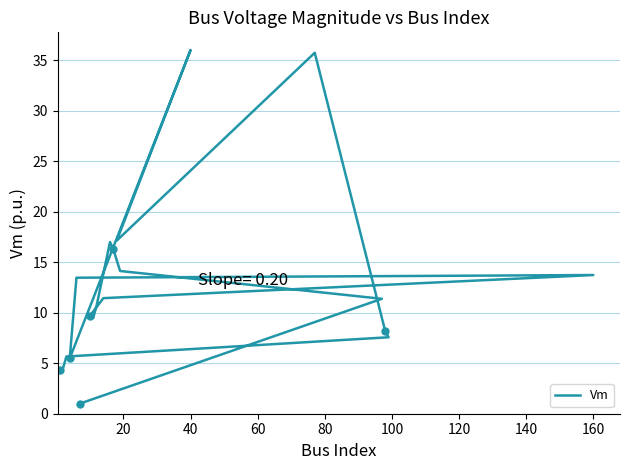

How many interior local valleys (lower than both neighbors) does the data have?

3